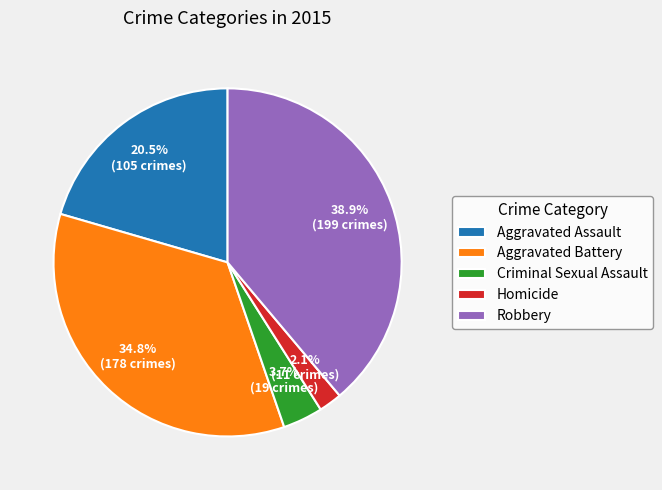

Which slice is the largest?

Robbery